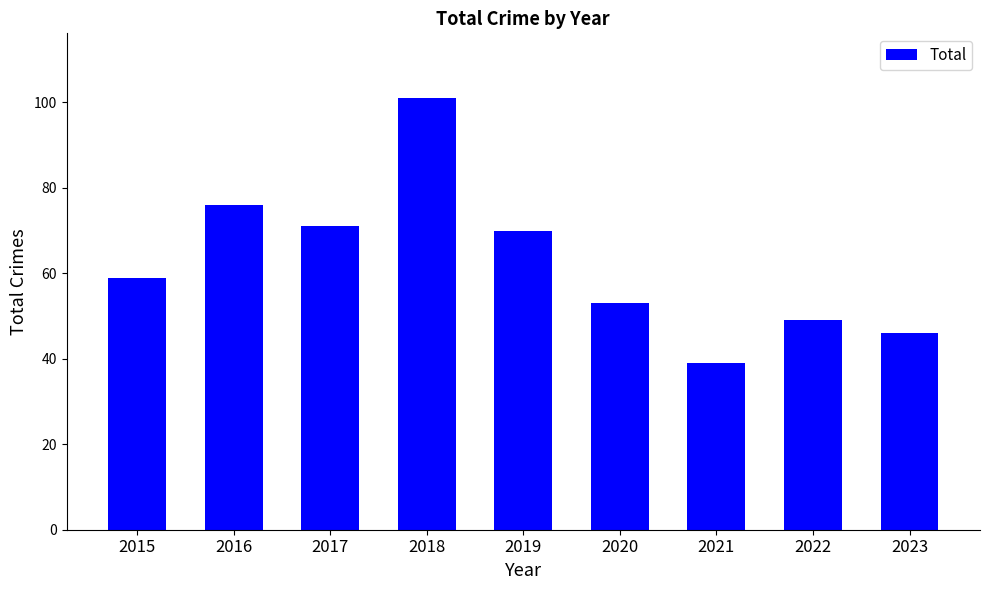

What is the sum of the values at 2019 and 2022?

119